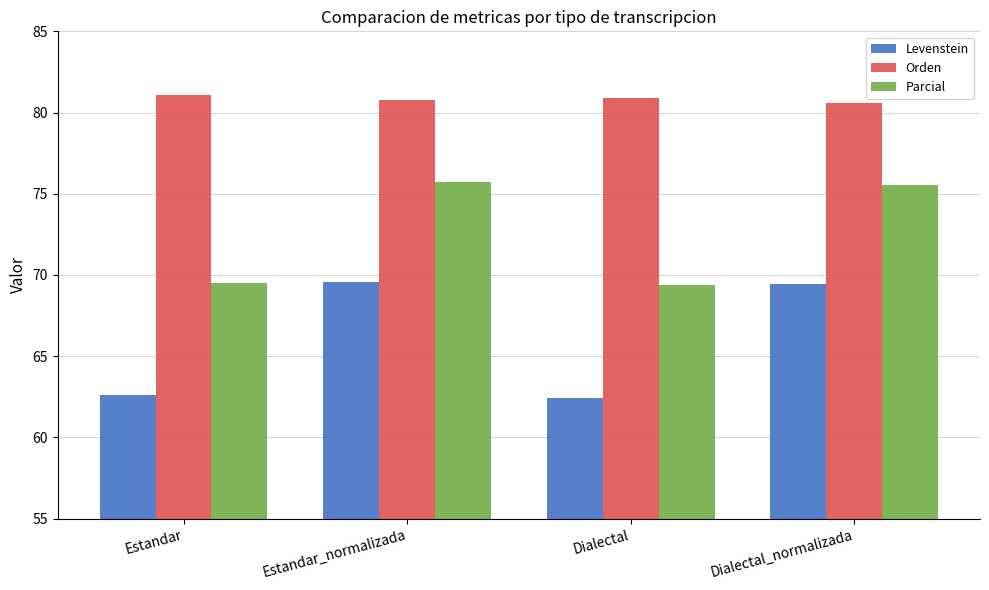

At which label does Parcial first exceed 75?

Estandar_normalizada